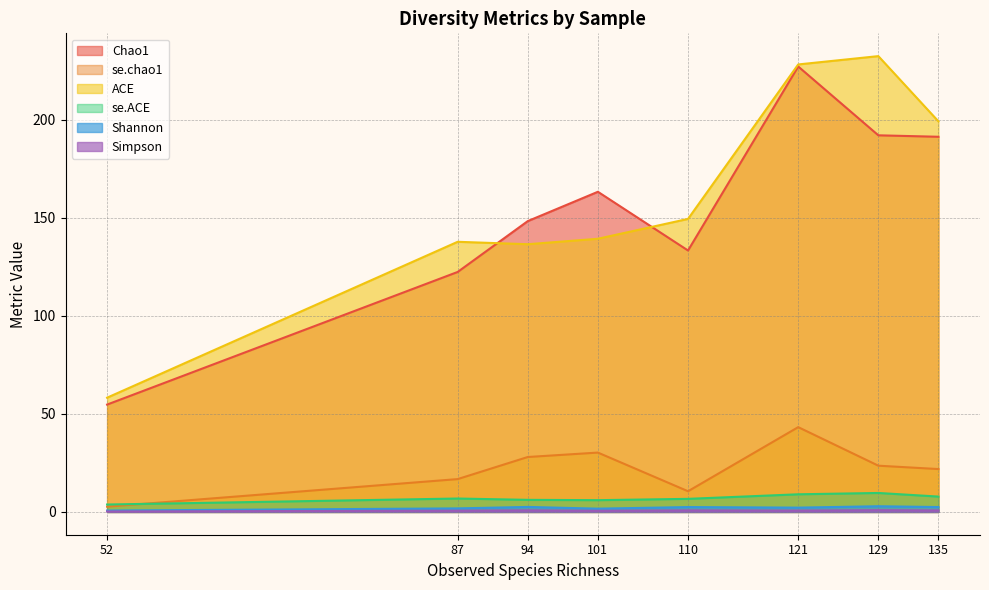

At which category is the sum across all series the highest?

121